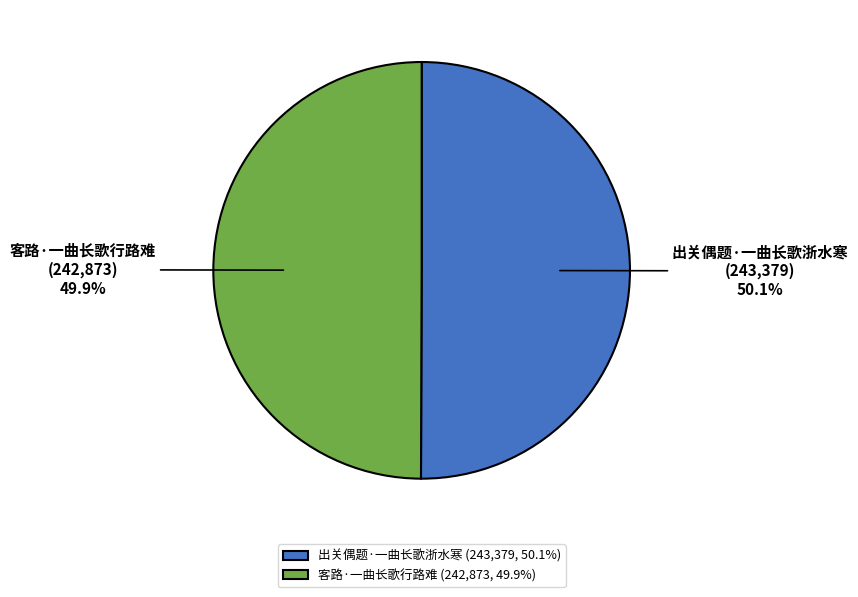

Is it true that 客路·一曲长歌行路难 is 50% of the pie?

True